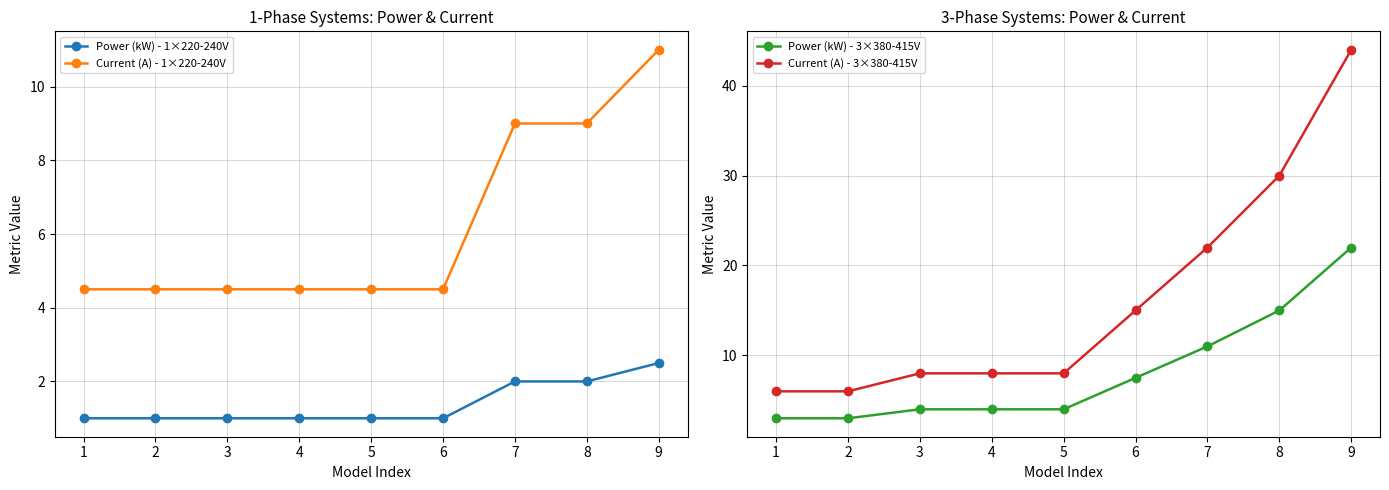

At which category is the sum across all series the highest?

9